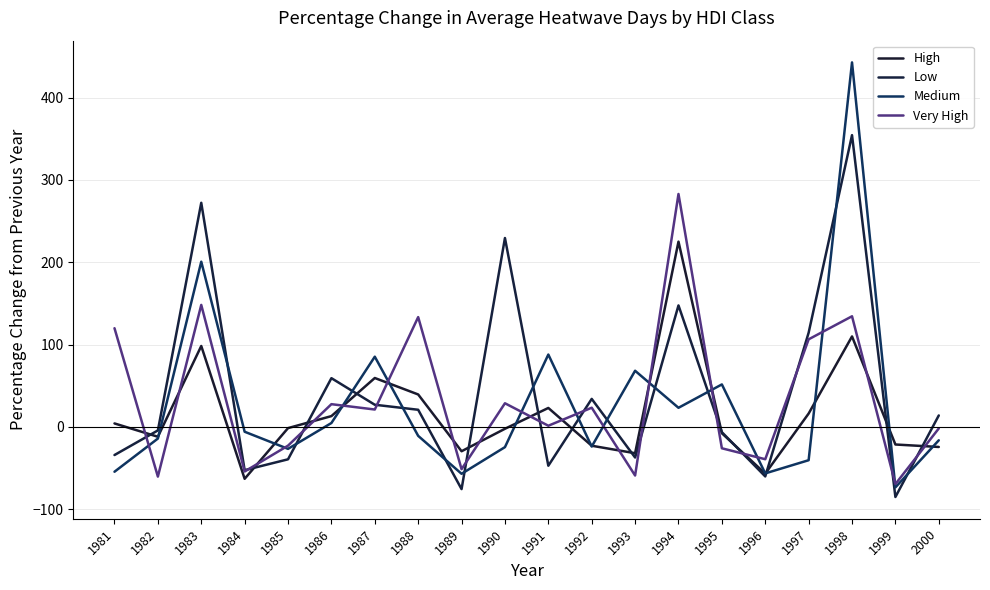

Is this an area chart (filled region under the line)?

No